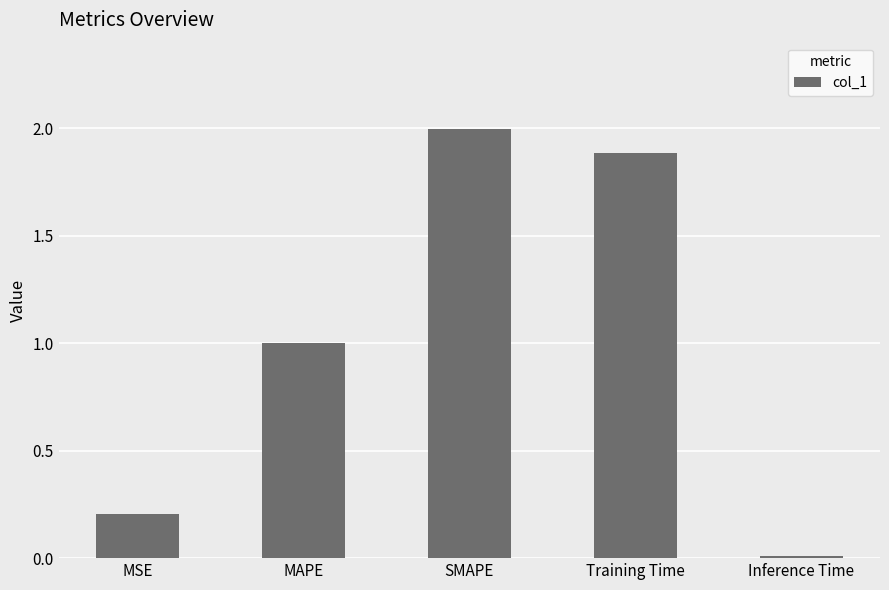

The chart shows a value of 0.7 at SMAPE. True or false?

False